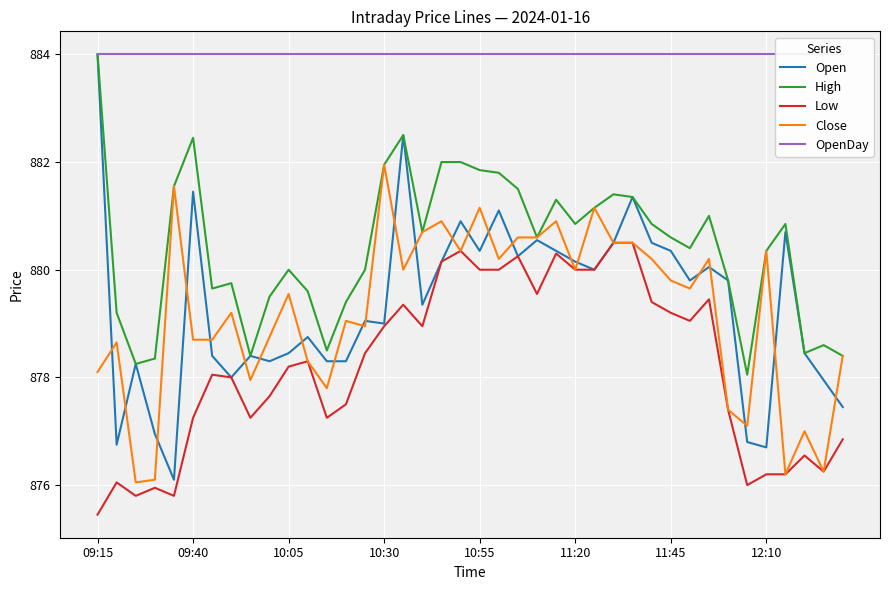

What is the sum of all Close values?

35169.4